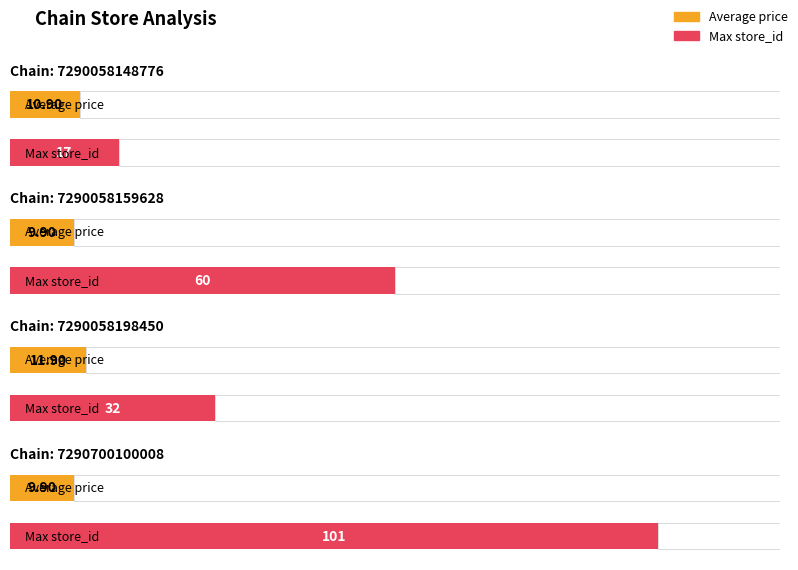

What is the sum of the Max store_id values at 7290058148776 and 7290058198450?

49.0